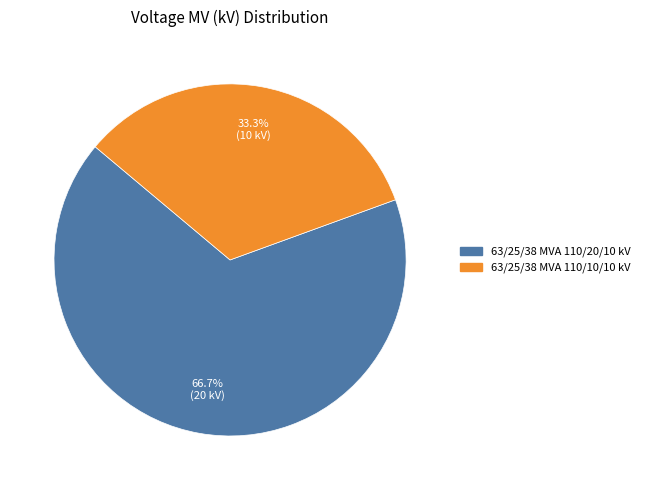

True or false: 63/25/38 MVA 110/10/10 kV accounts for 48% of the total.

False